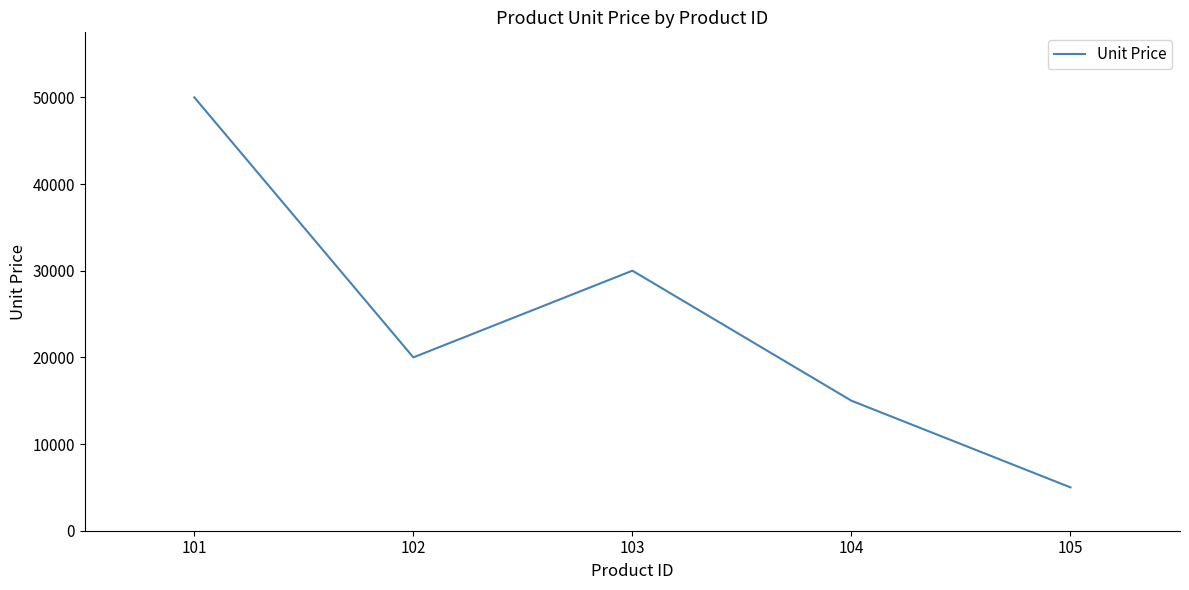

What is the change in value from 101 to 102?

-30000